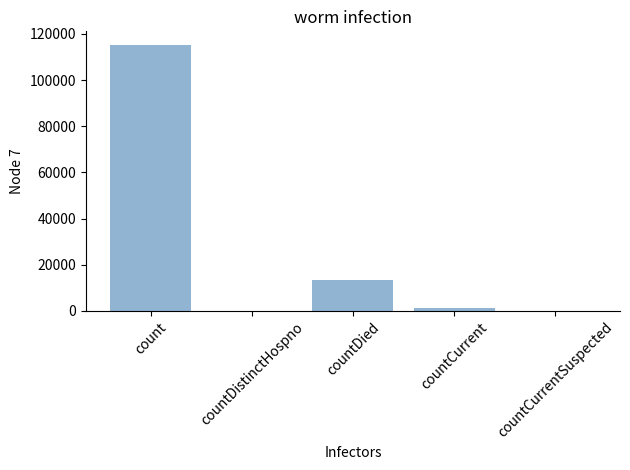

Read the value at countDied, to the nearest 100.

13300